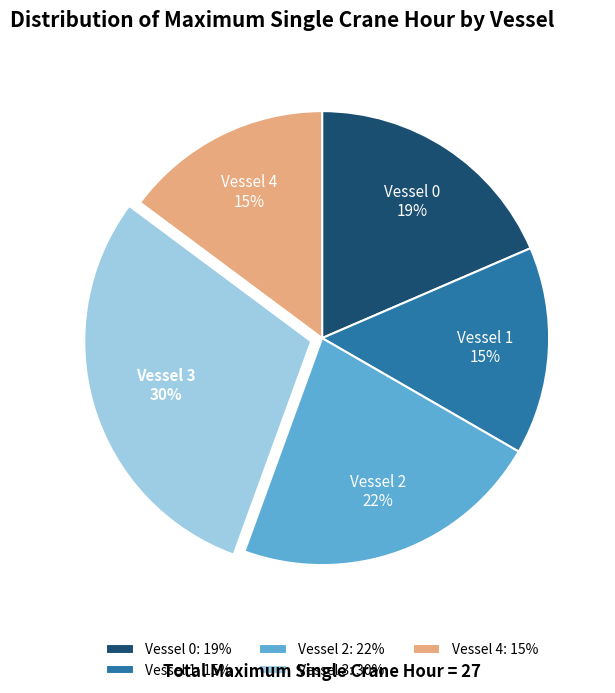

What is the largest slice in the pie chart?

Vessel 3